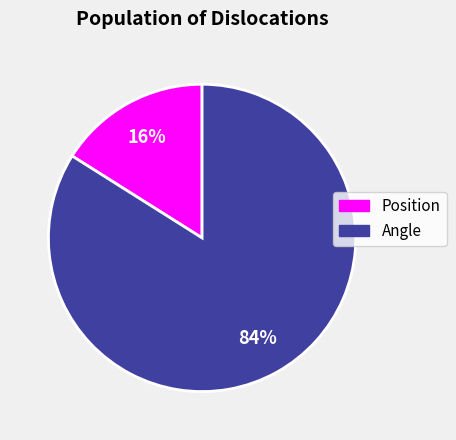

Count the number of slices in the pie.

2